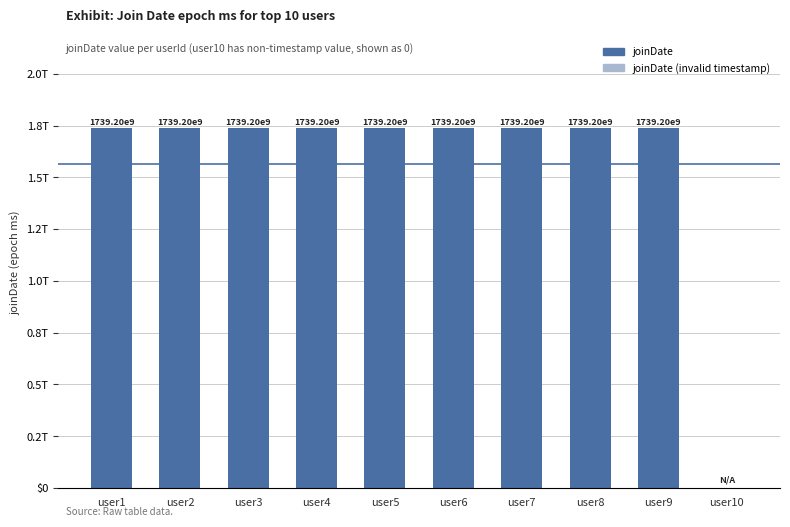

Read the value at user6.

1739195044079